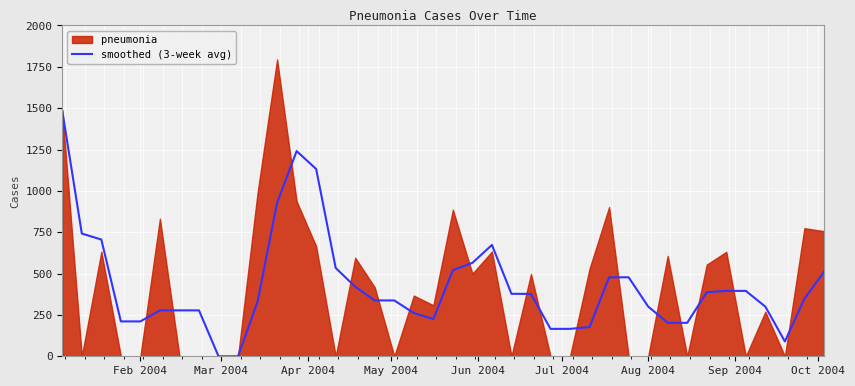

At which label does the data first exceed 347?

Feb 2004